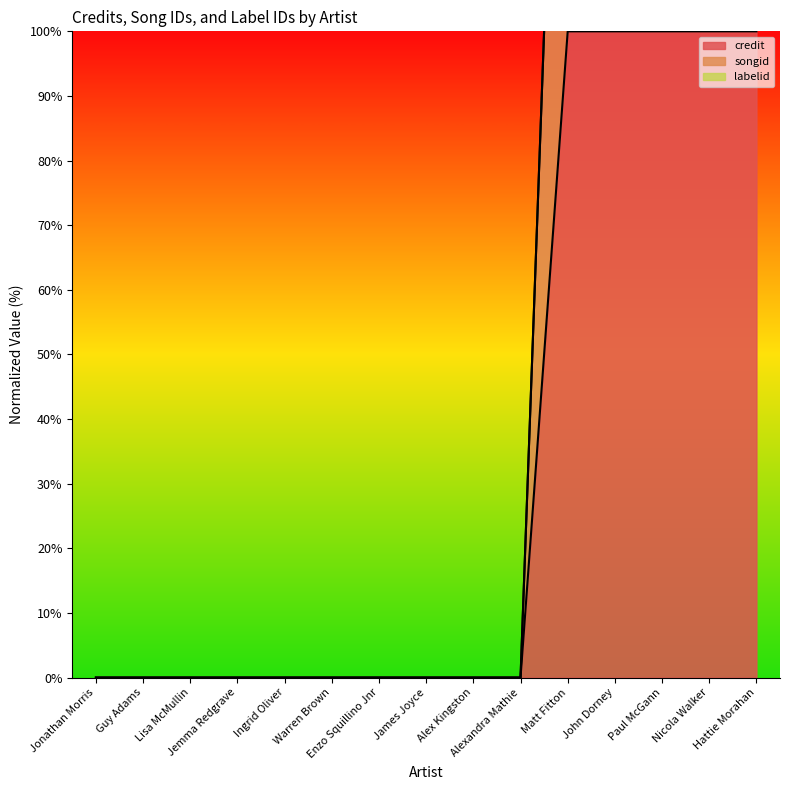

True or false: songid and credit cross at least once.

False